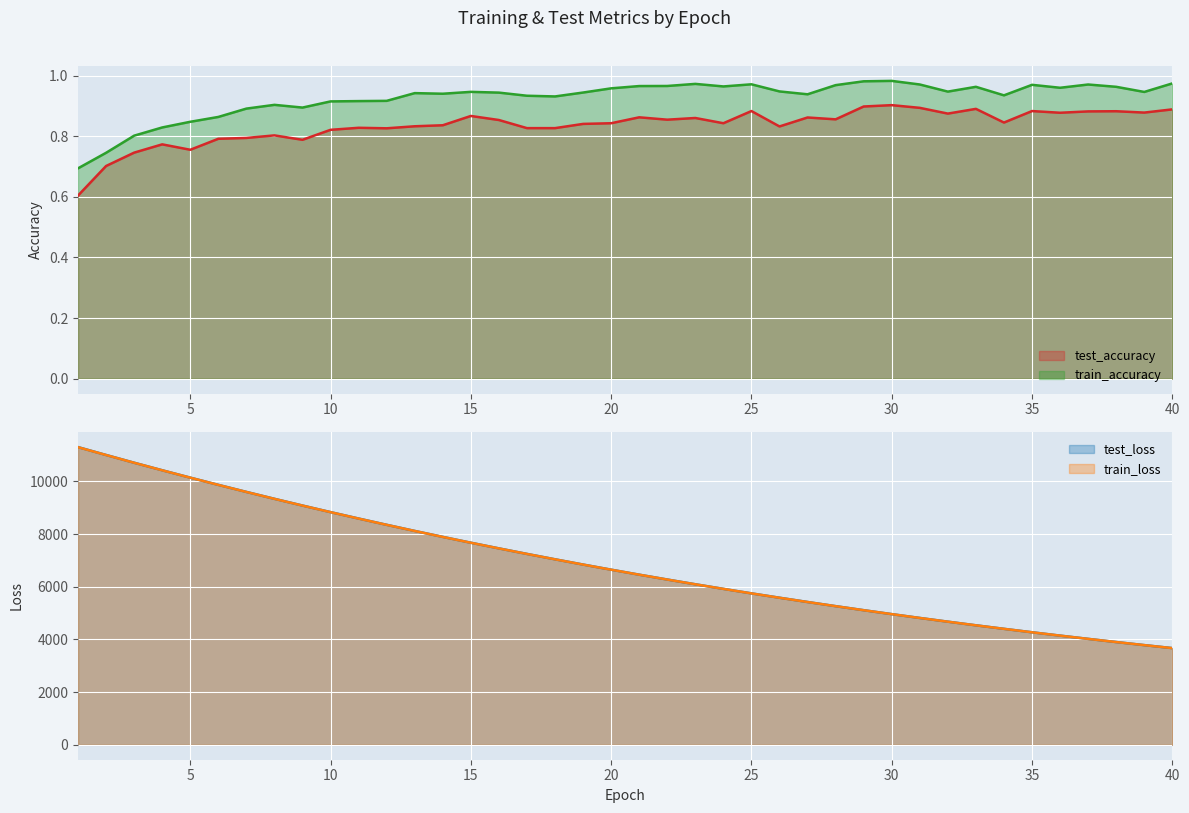

What is the sum of all train_accuracy values?

37.0